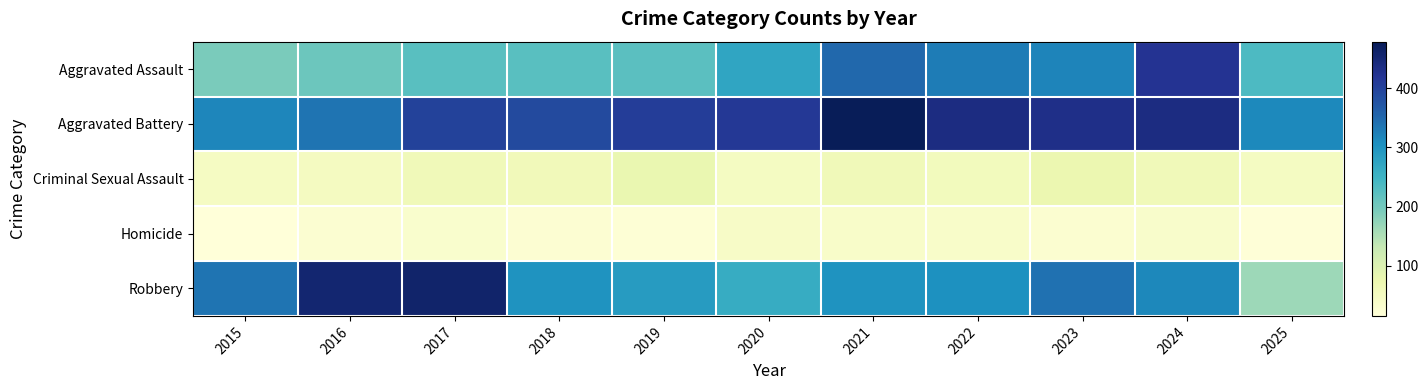

At how many categories does at least one series exceed 310?

11